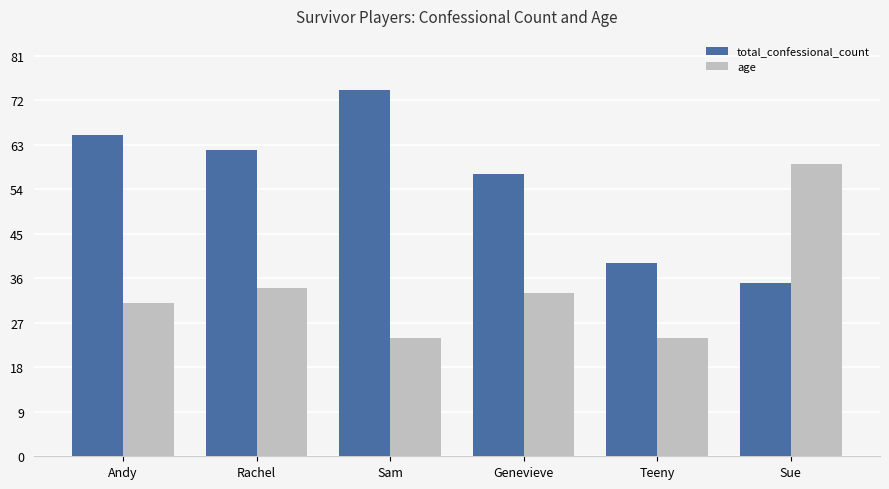

How many data points in total_confessional_count are less than 62?

3